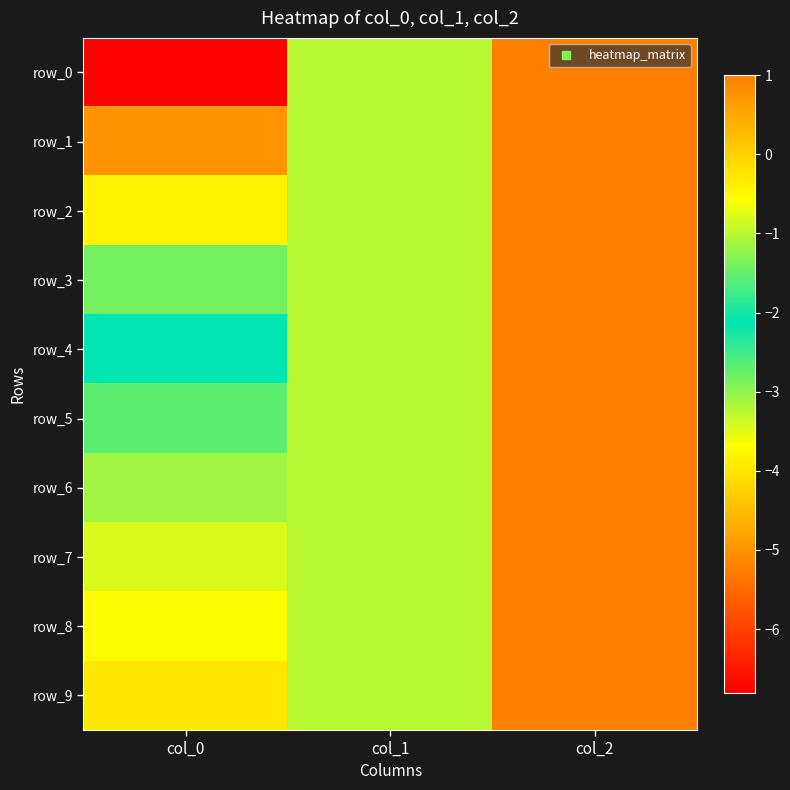

The value of row_1 at col_2 is 0.6. True or false?

False